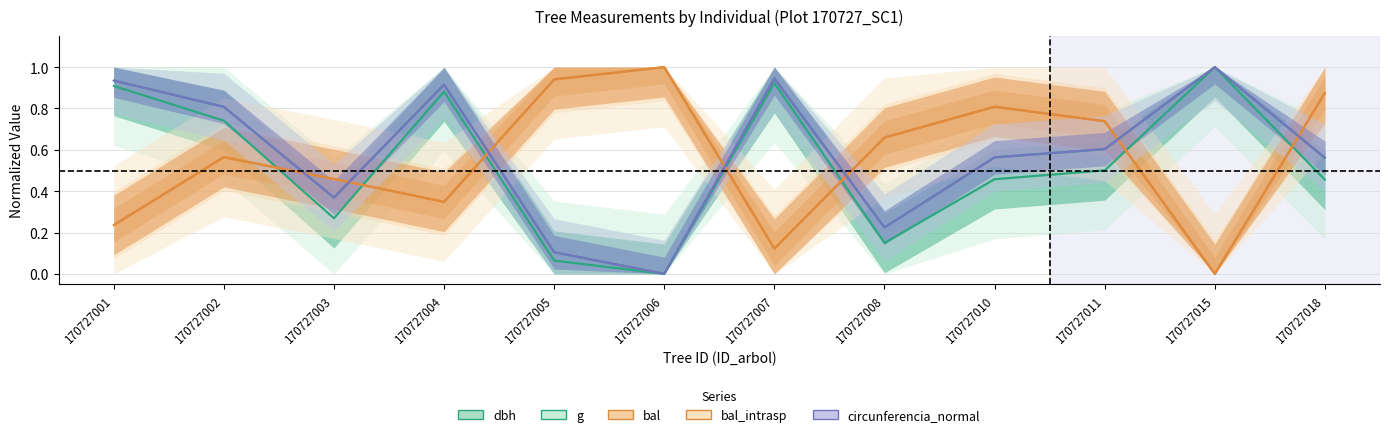

Where do circunferencia_normal and bal first cross each other?

170727002 and 170727003